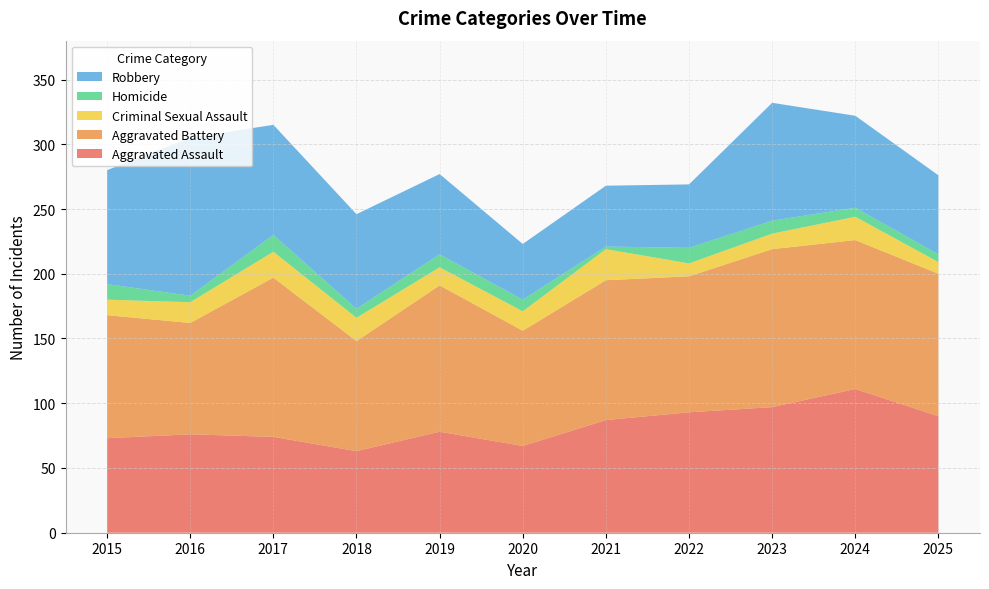

Reading left to right, transcribe all the data shown in this chart.

Aggravated Assault: 2015=73	2016=76	2017=74	2018=63	2019=78	2020=67	2021=87	2022=93	2023=97	2024=111	2025=90
Aggravated Battery: 2015=95	2016=86	2017=123	2018=85	2019=113	2020=89	2021=108	2022=105	2023=122	2024=115	2025=110
Criminal Sexual Assault: 2015=12	2016=16	2017=20	2018=18	2019=14	2020=15	2021=24	2022=10	2023=12	2024=18	2025=9
Homicide: 2015=12	2016=5	2017=13	2018=7	2019=10	2020=9	2021=2	2022=12	2023=10	2024=7	2025=6
Robbery: 2015=88	2016=122	2017=85	2018=73	2019=62	2020=43	2021=47	2022=49	2023=91	2024=71	2025=61